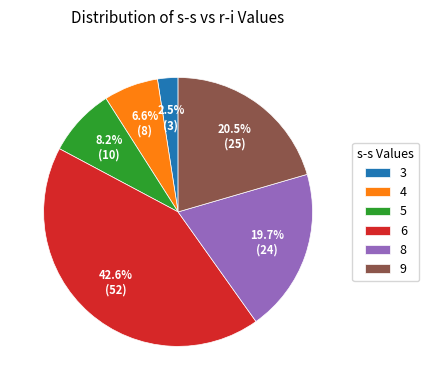

Is the sum of 3 and 8 greater than half?

No